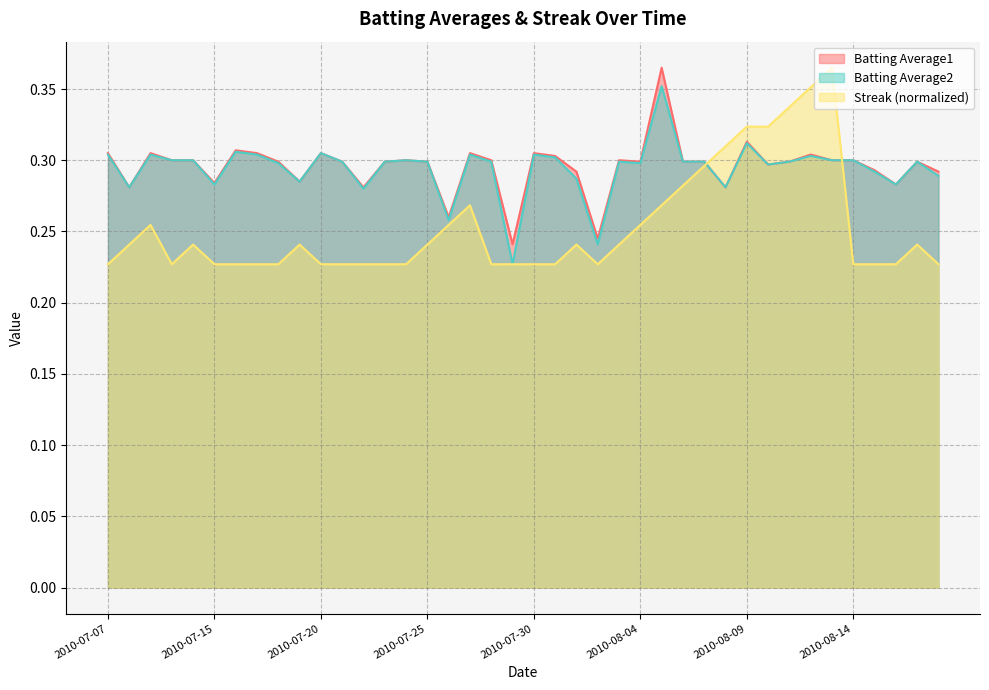

The Batting Average1 series shows 0.3 at 2010-08-11. True or false?

True